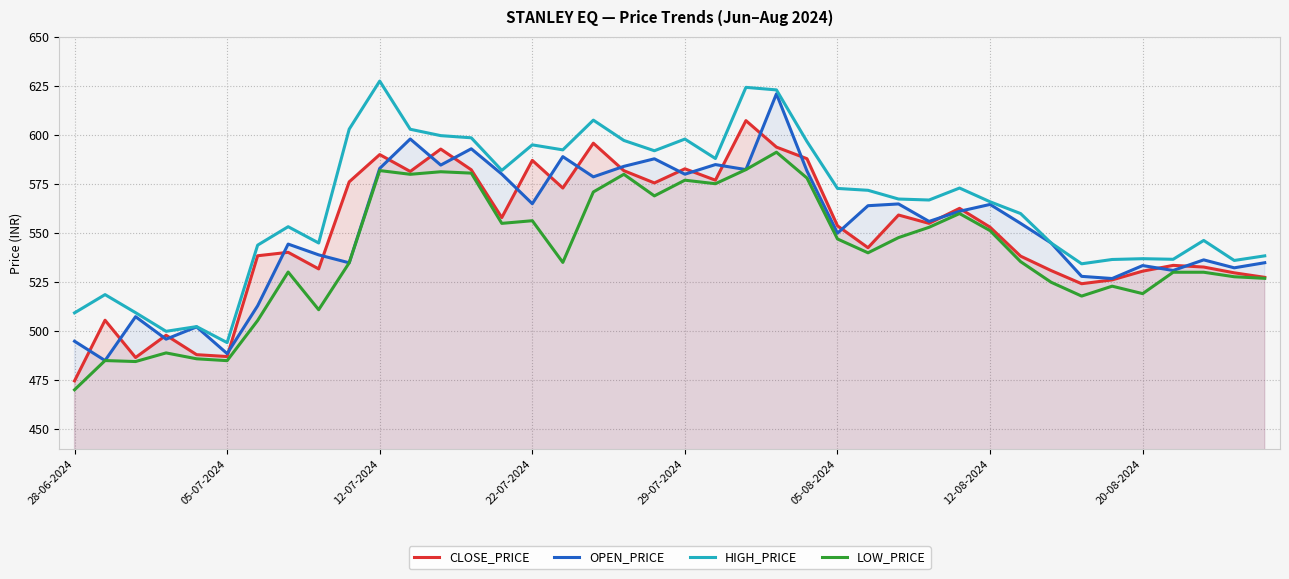

Count the number of categories in the chart.

40